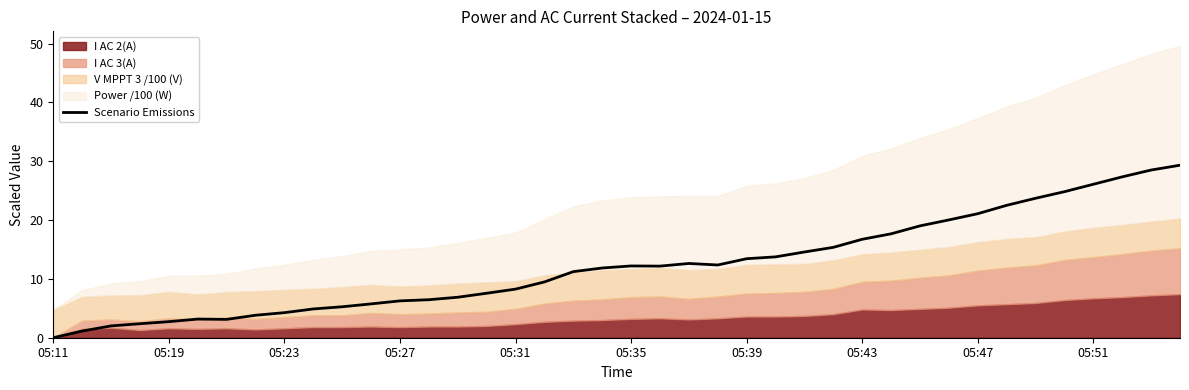

True or false: Scenario Emissions has a value of 28.0 at 05:43.

False